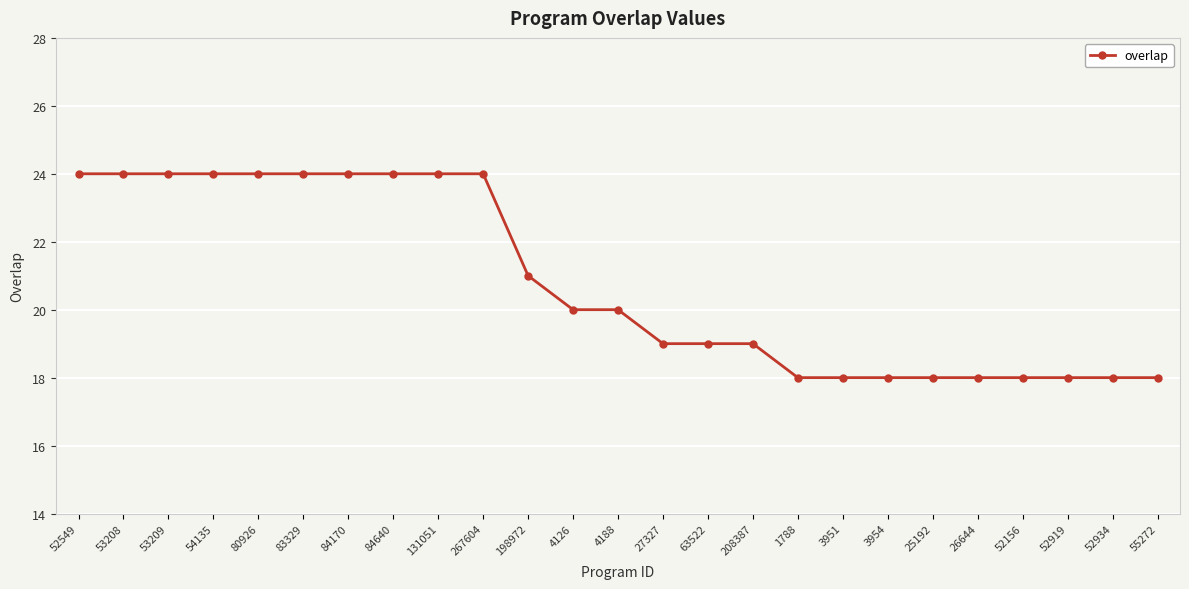

How many series are shown in this chart?

1